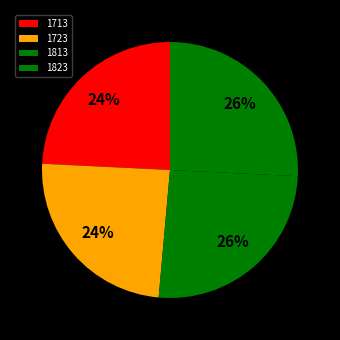

What percentage is the 1823 slice, to the nearest percent?

26%